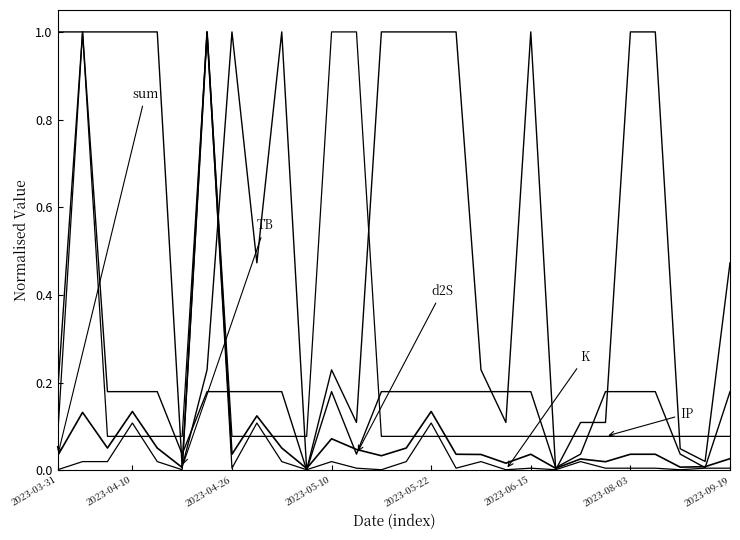

Is this an area chart (filled region under the line)?

No